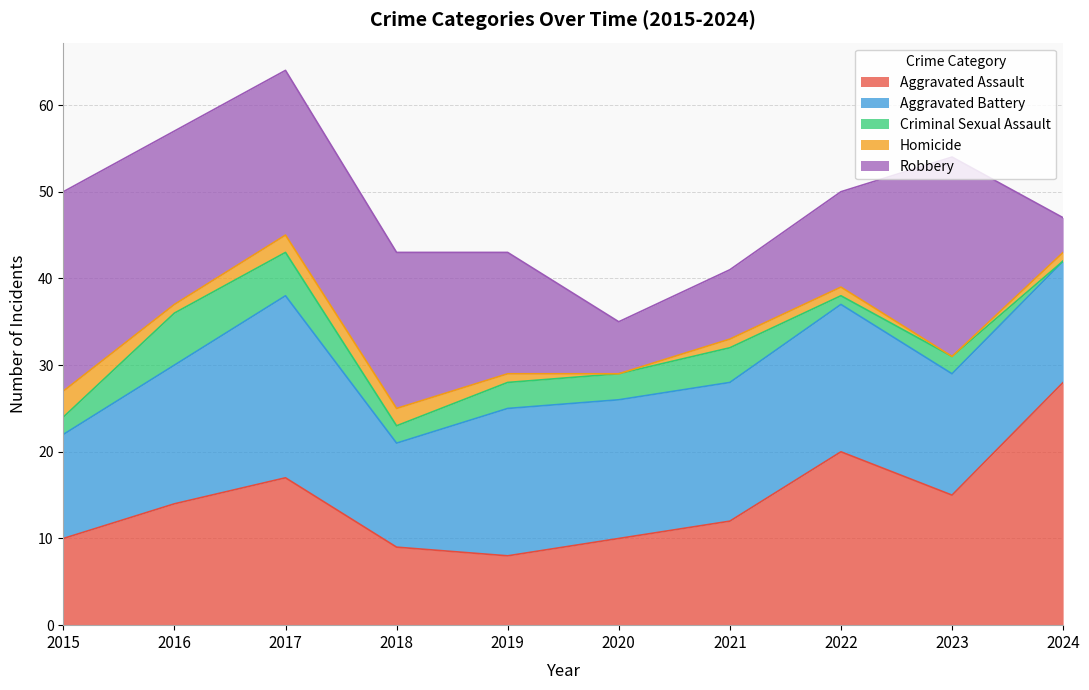

What is the difference between the Criminal Sexual Assault values at 2021 and 2017?

1